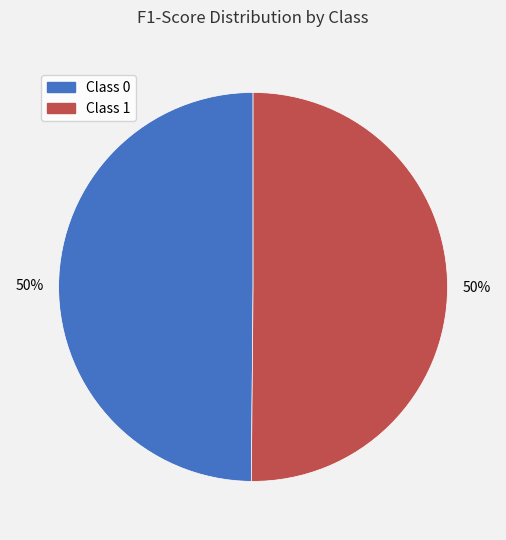

To the nearest percent, what is the average slice percentage?

50%